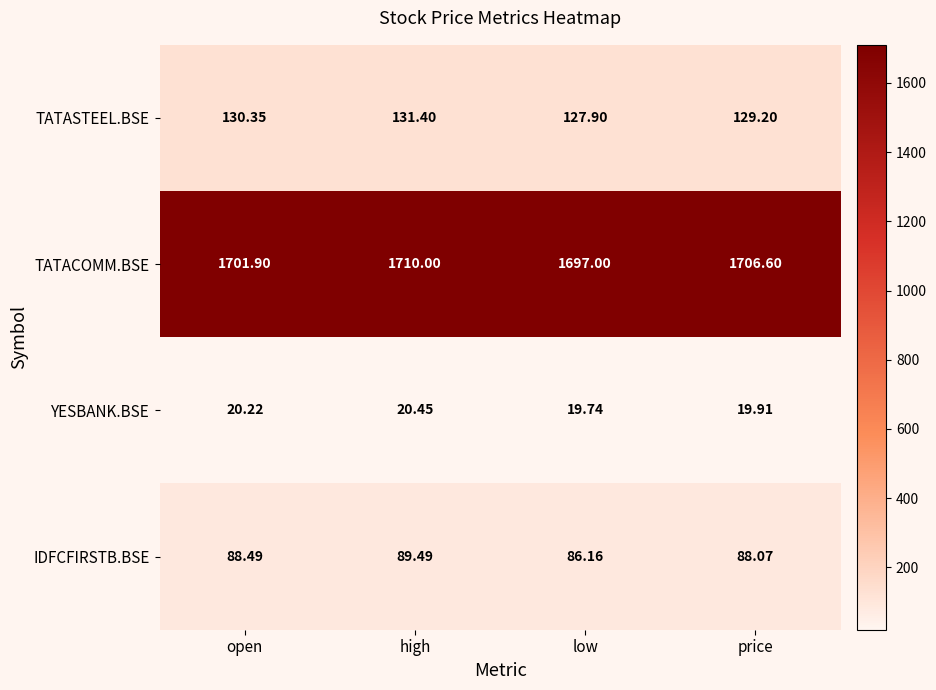

List the series in order of their peak value, lowest first.

YESBANK.BSE, IDFCFIRSTB.BSE, TATASTEEL.BSE, TATACOMM.BSE